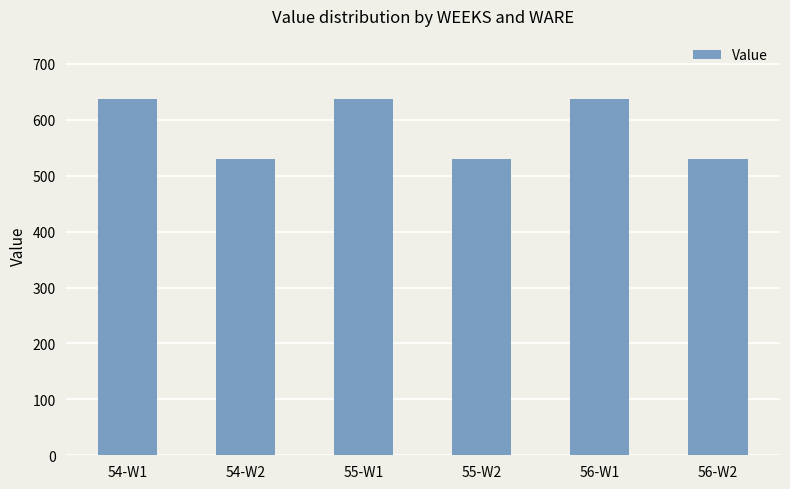

Reading left to right, extract all data points from this chart.

54-W1=637.6	54-W2=530.4	55-W1=637.6	55-W2=530.4	56-W1=637.6	56-W2=530.4